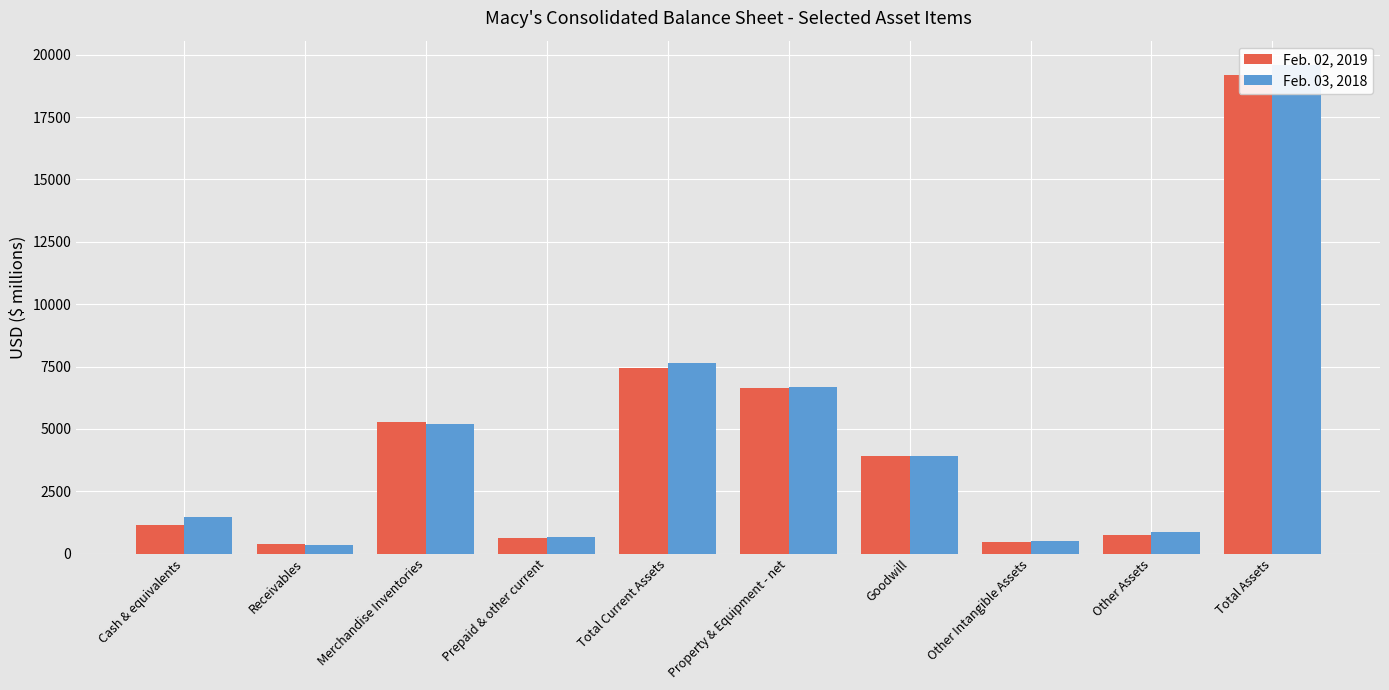

How many bars are there in each group?

2